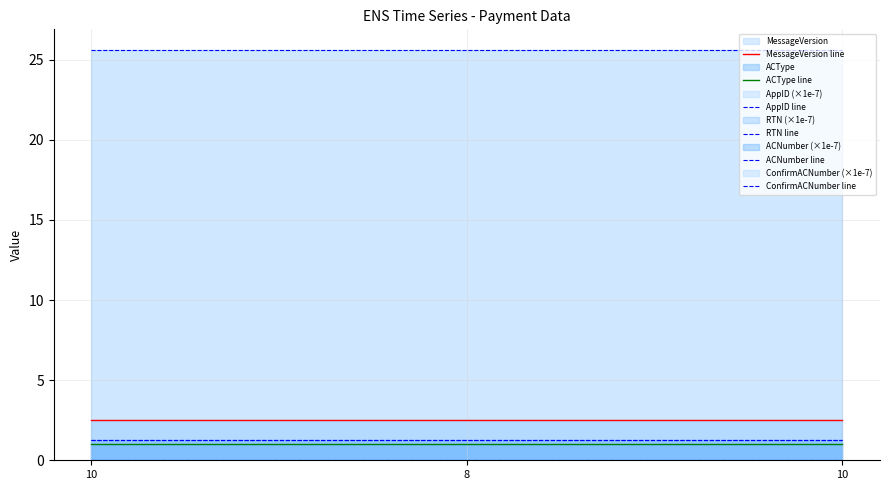

List the series in order of their peak value, highest first.

RTN line, MessageVersion line, ACNumber line, ConfirmACNumber line, ACType line, AppID line